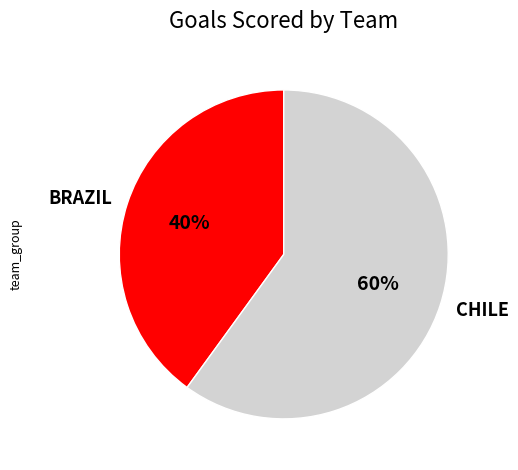

Do CHILE and BRAZIL together represent more than half of the pie?

Yes